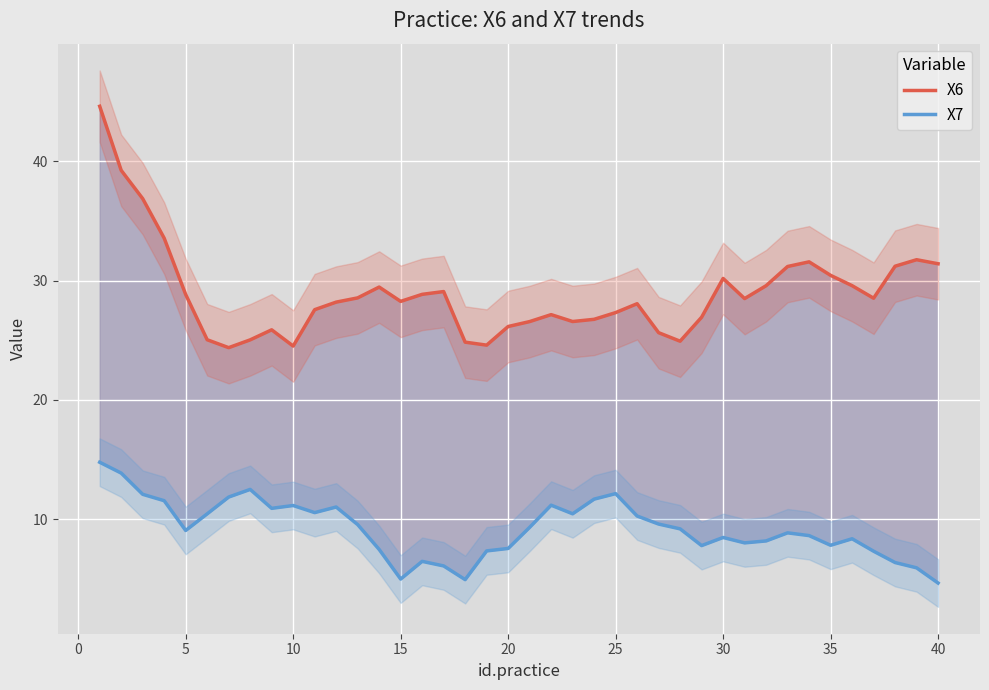

Reading left to right, what are all the values shown in this chart?

X6: 44.6	39.3	36.9	33.6	28.8	25.0	24.4	25.0	25.9	24.5	27.6	28.2	28.6	29.5	28.3	28.9	29.1	24.8	24.6	26.2	26.6	27.2	26.6	26.8	27.3	28.1	25.6	24.9	26.9	30.2	28.5	29.6	31.2	31.6	30.4	29.6	28.5	31.2	31.8	31.4
X7: 14.8	13.9	12.1	11.6	9.1	10.4	11.9	12.5	10.9	11.1	10.6	11.0	9.5	7.5	5.0	6.5	6.1	4.9	7.3	7.5	9.3	11.2	10.5	11.7	12.1	10.3	9.6	9.2	7.8	8.5	8.0	8.2	8.9	8.6	7.8	8.4	7.3	6.4	5.9	4.6